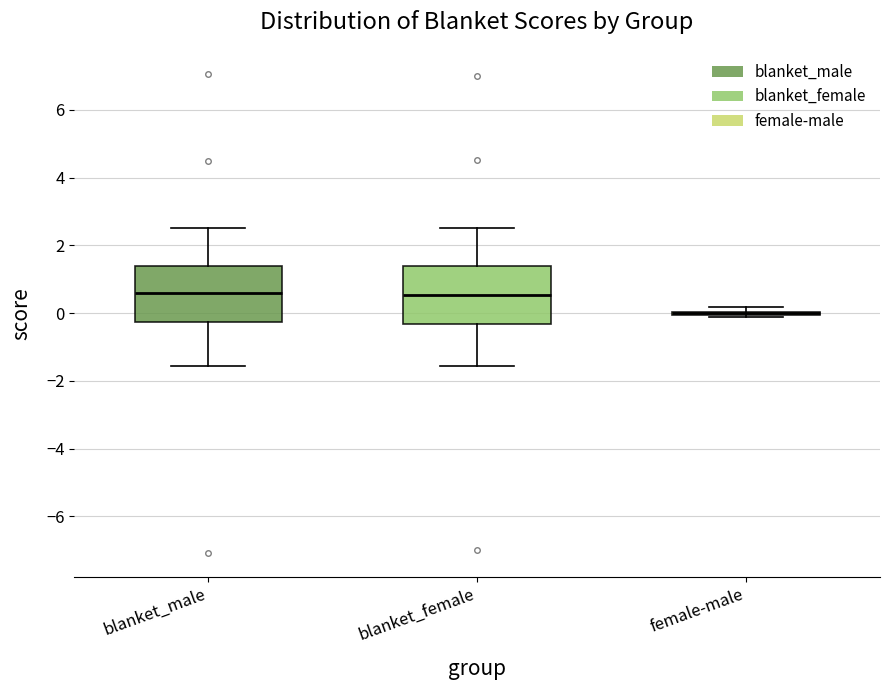

Reading left to right, transcribe this box plot: for each box, give where its median line is, the range the box spans, and where its two whiskers end, as read against the y-axis. The values are not printed on the chart, so give them approximately, as read against the axis.

blanket_male: median 0.6, box -0.2 to 1.4, whiskers -1.6 to 2.6
blanket_female: median 0.6, box -0.4 to 1.4, whiskers -1.6 to 2.6
female-male: box collapsed to a line at 0.0, whiskers -0.2 to 0.2